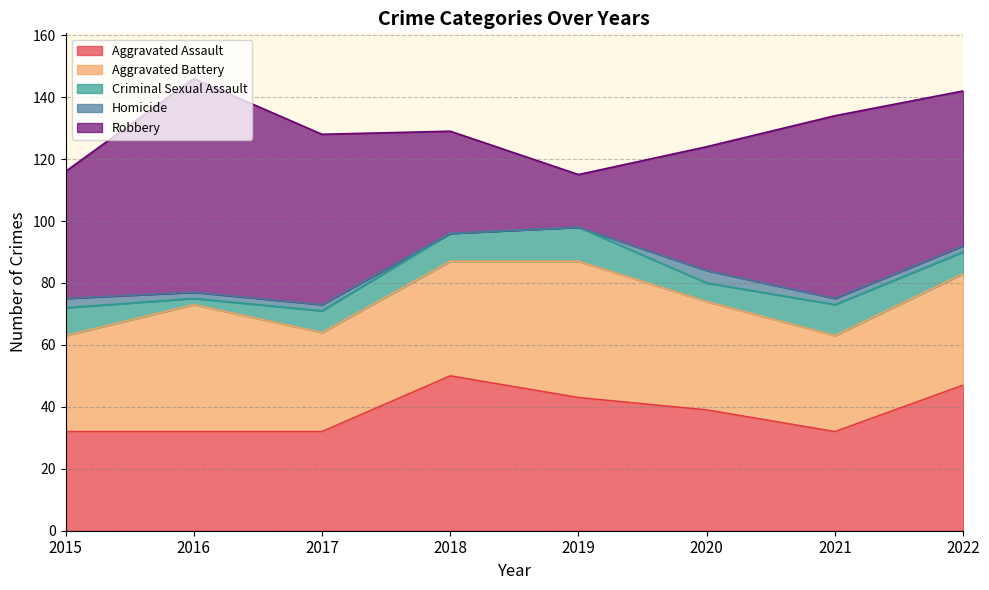

What is the value of the Homicide point at the 2nd from the left?

2